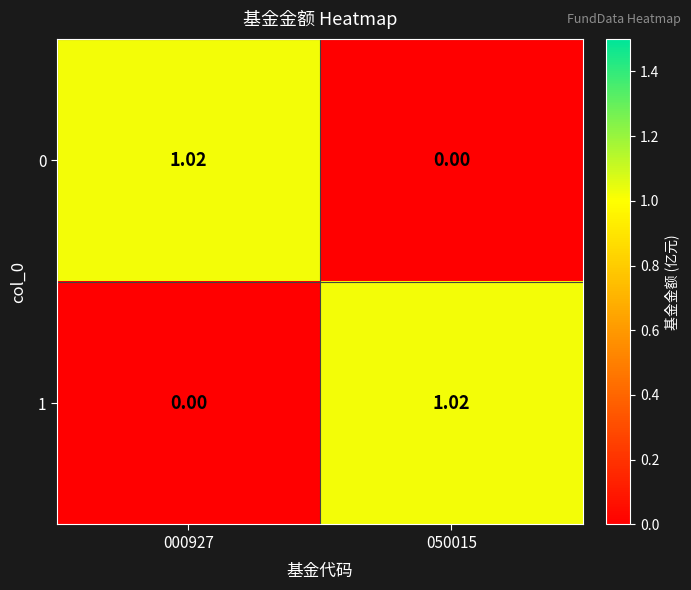

Is the value of 0 at 050015 greater than the value of 1 at 050015?

No